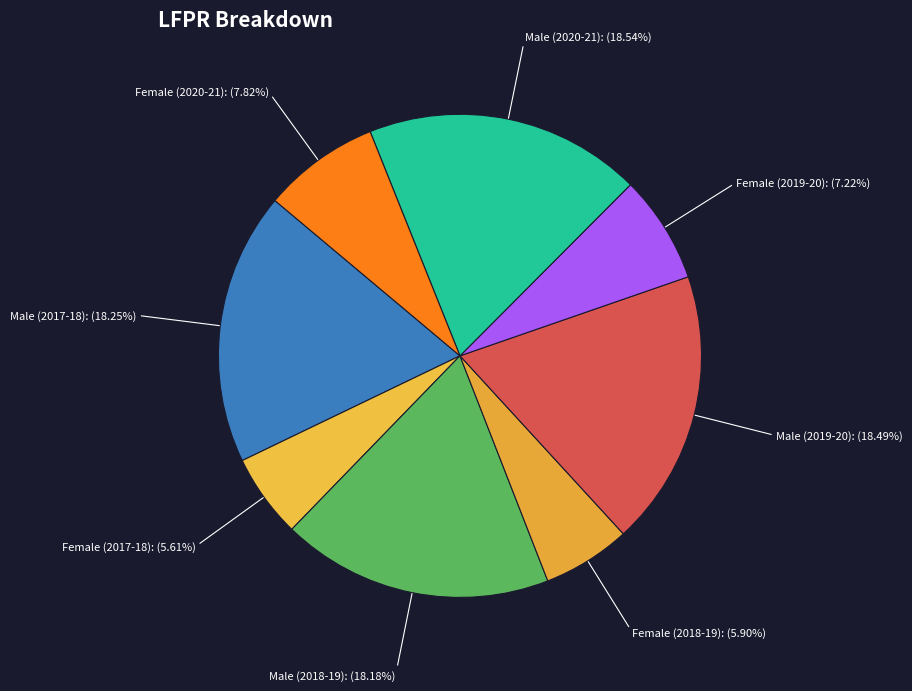

Which has a higher value, Female (2019-20) or Female (2020-21)?

Female (2020-21)